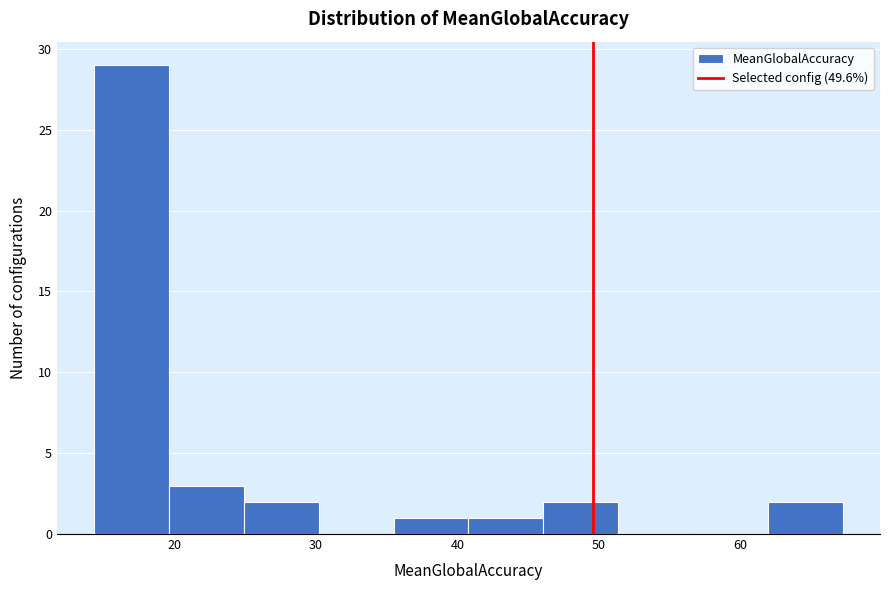

Reading left to right, transcribe this chart: for each bar, give the range it covers on the x-axis and its height. Neither the bar edges nor the heights are printed on the chart, so give them approximately, as read against the axes.

14 to 20: 29
20 to 25: 3
25 to 30: 2
30 to 35: 0
35 to 41: 1
41 to 46: 1
46 to 51: 2
51 to 57: 0
57 to 62: 0
62 to 67: 2